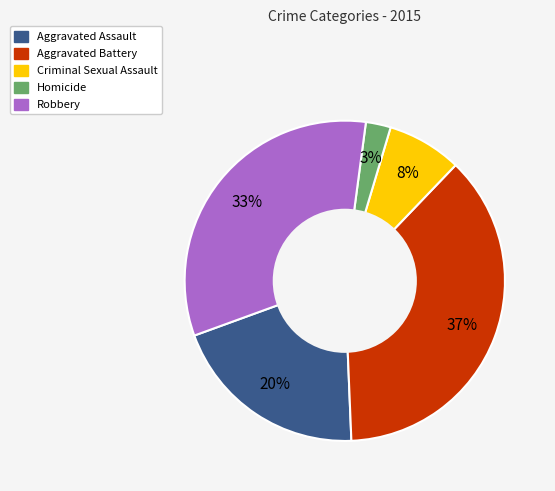

Is there any slice that represents more than half of the pie?

No